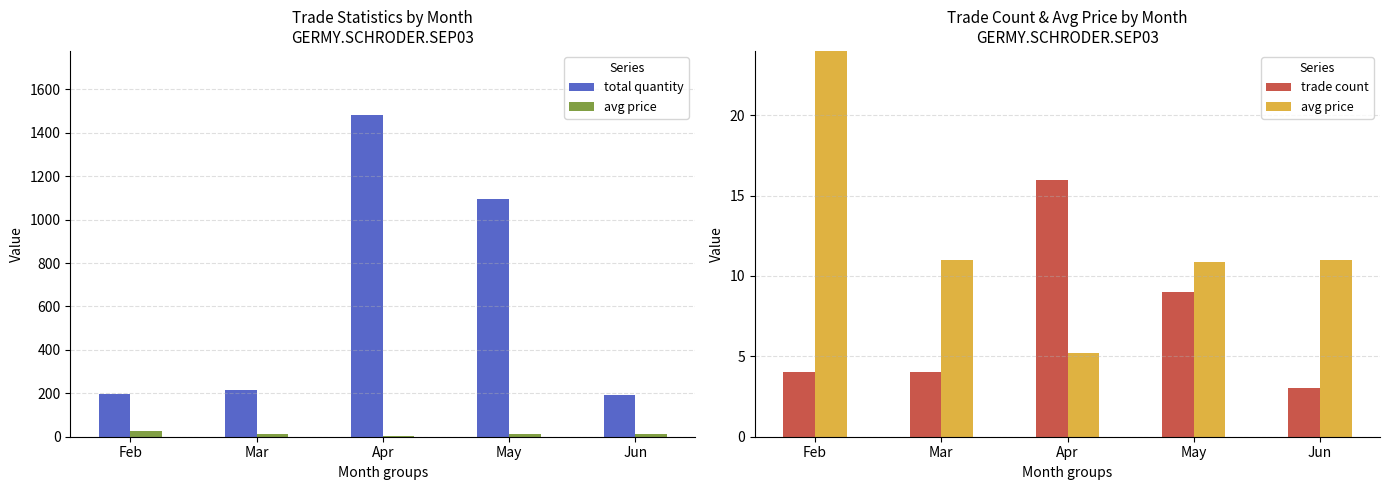

Which series has the largest range (max minus min)?

total quantity